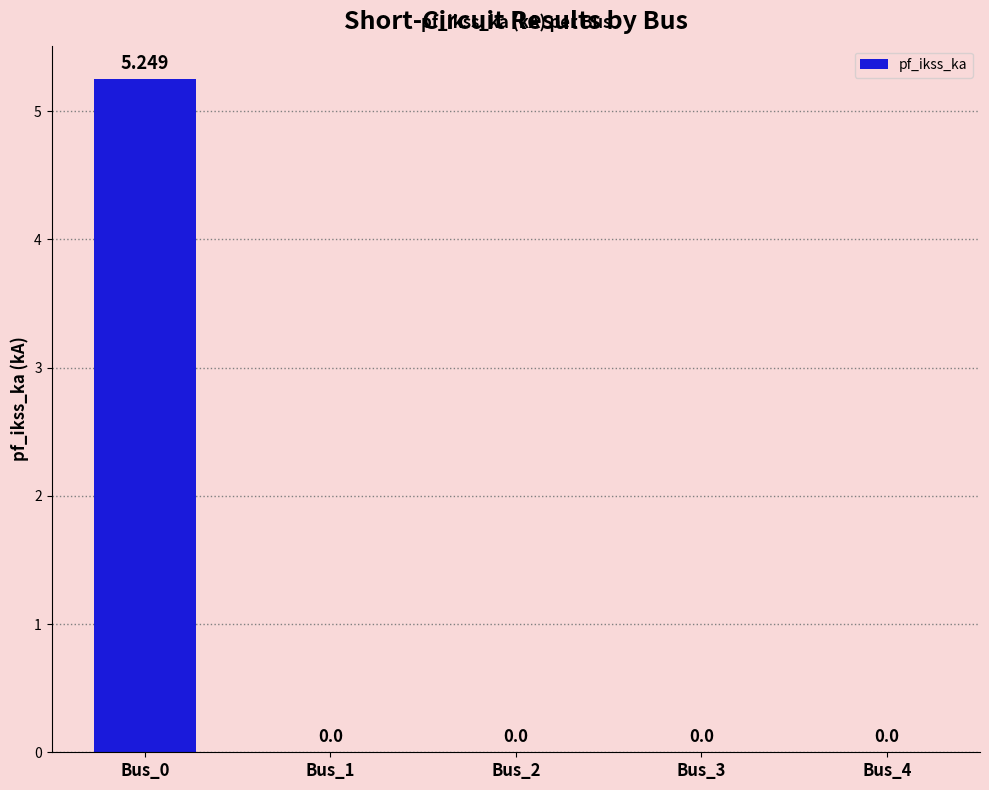

List the labels in order of value, smallest first.

Bus_1, Bus_2, Bus_3, Bus_4, Bus_0